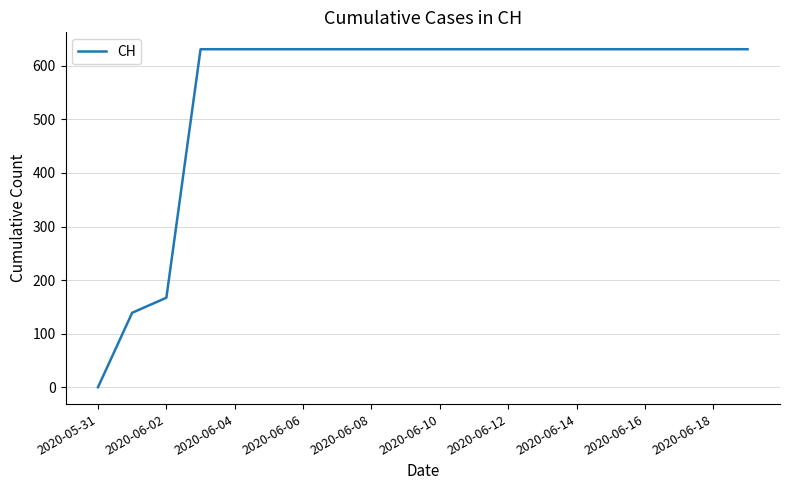

How many positive values are there?

19